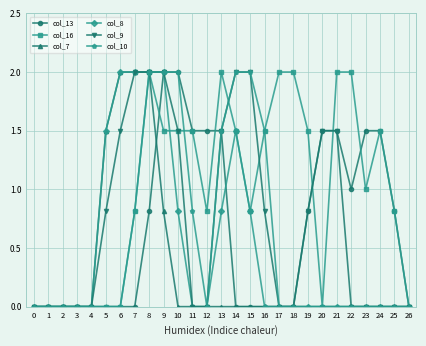

What is the sum of the col_9 values at 12 and 8?

2.0